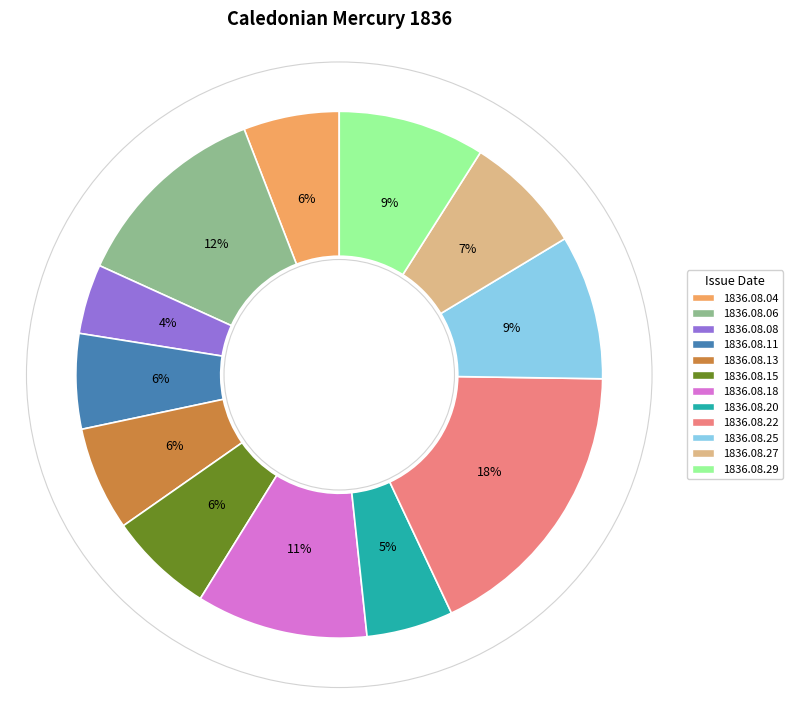

Is there any slice that represents more than half of the pie?

No